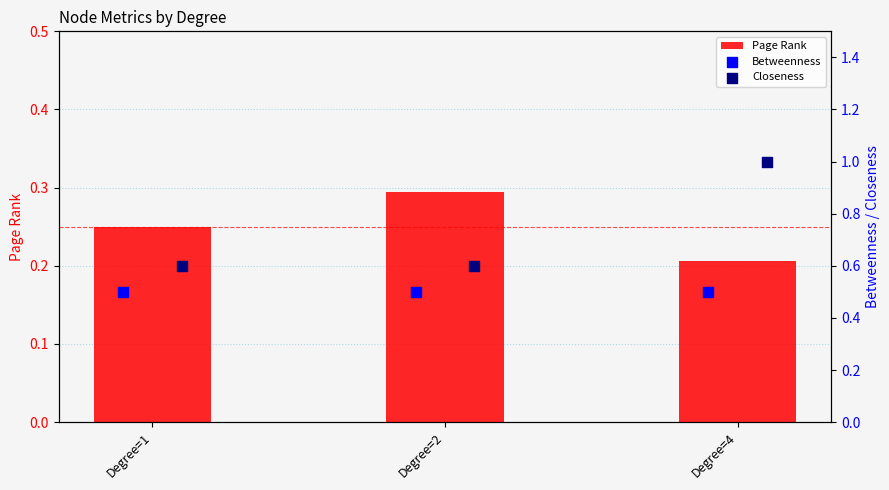

What are all the series names shown in the legend?

Page Rank, Betweenness, Closeness